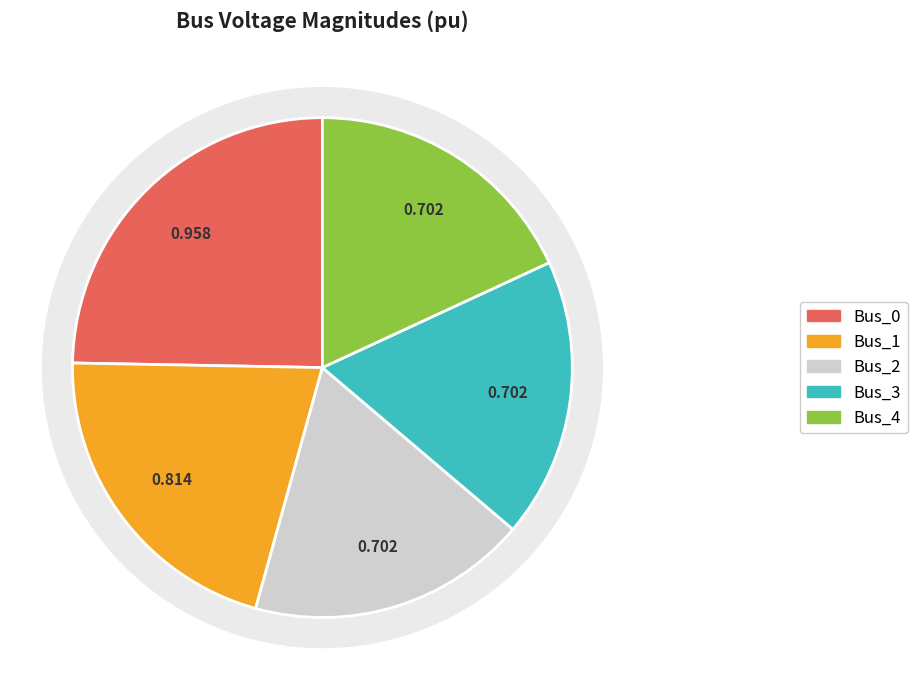

Which category has the biggest portion of the pie?

Bus_0